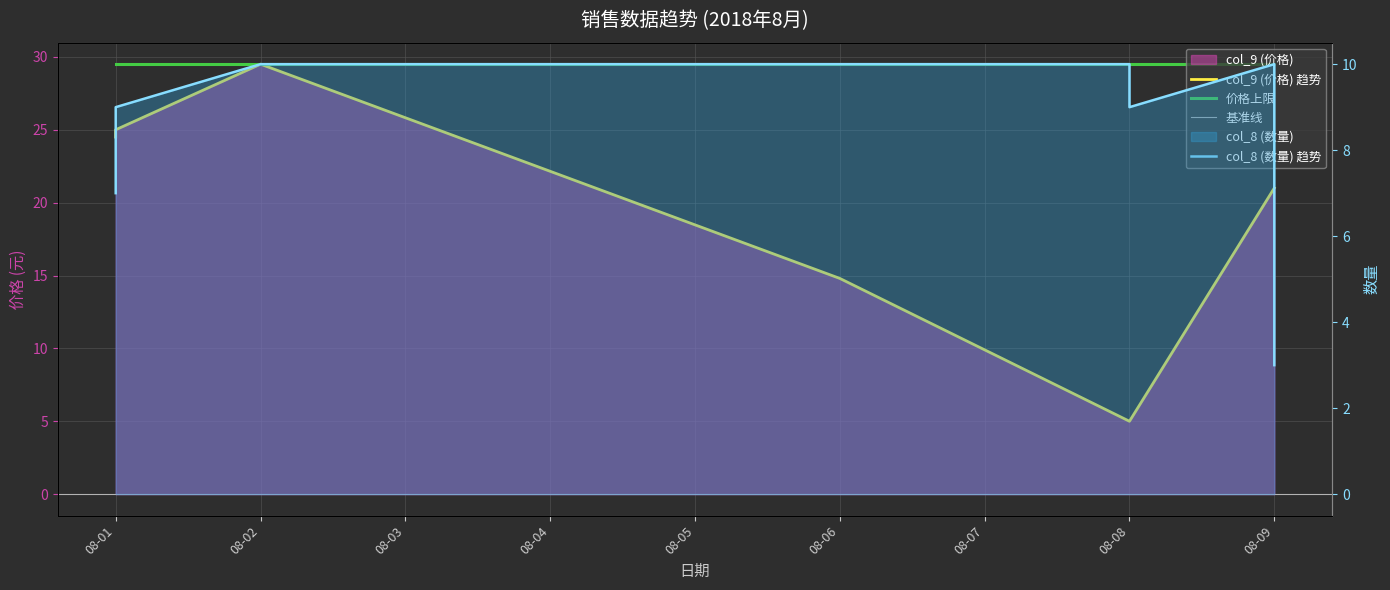

What is the sum of all col_8 (数量) values?

68.0